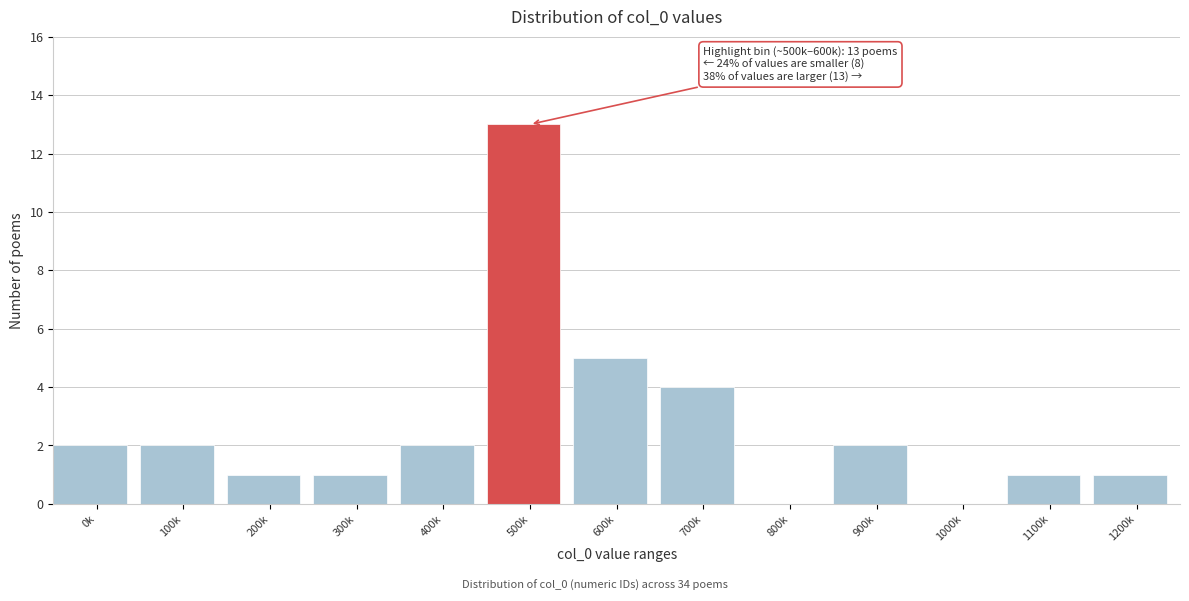

Reading left to right, what are all the values shown in this chart?

0k=2	100k=2	200k=1	300k=1	400k=2	500k=13	600k=5	700k=4	800k=0	900k=2	1000k=0	1100k=1	1200k=1